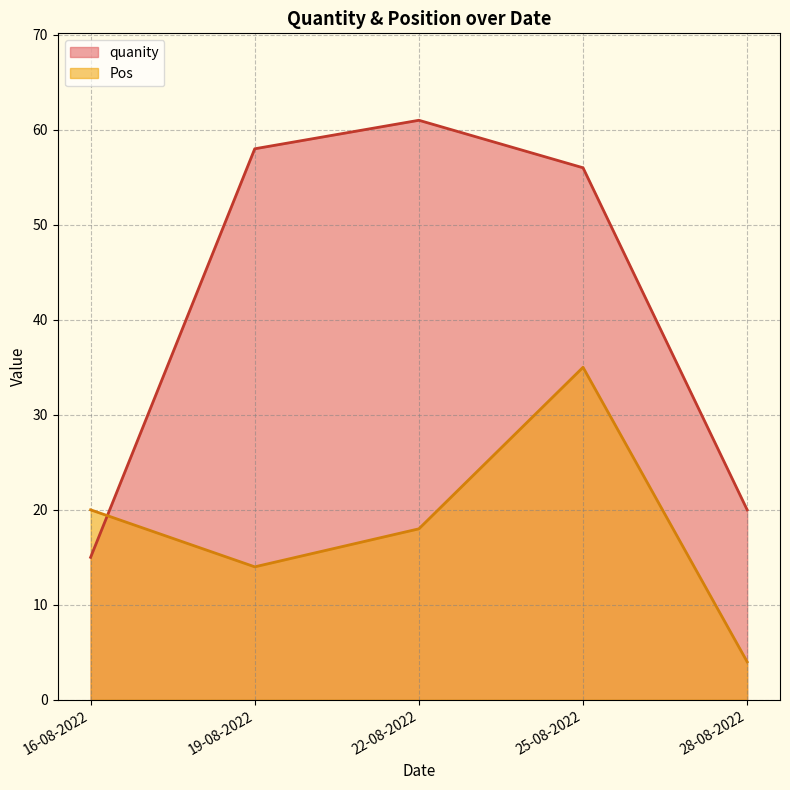

Which series has the largest total across all categories?

quanity